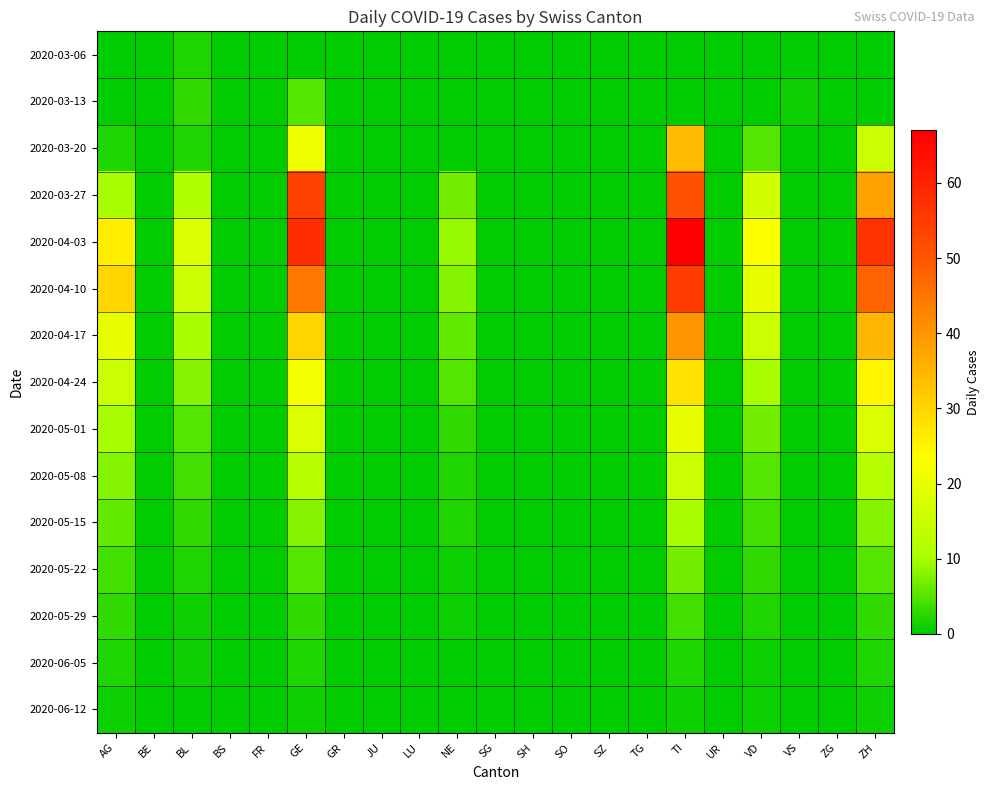

Which category has the highest value across all series?

TI